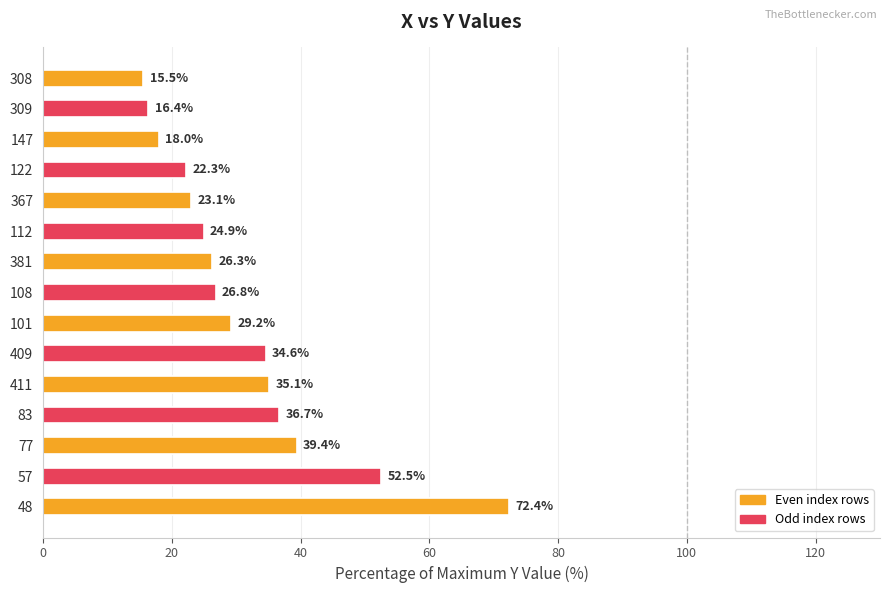

Which has a higher value, 308 or 108?

108